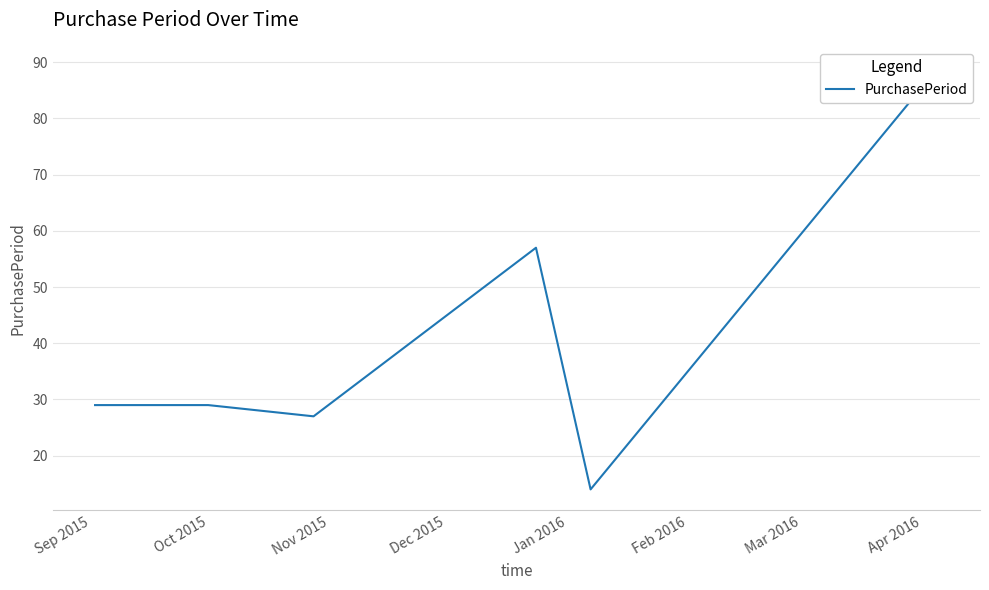

Is it true that the value at Sep 2015 is 29?

True